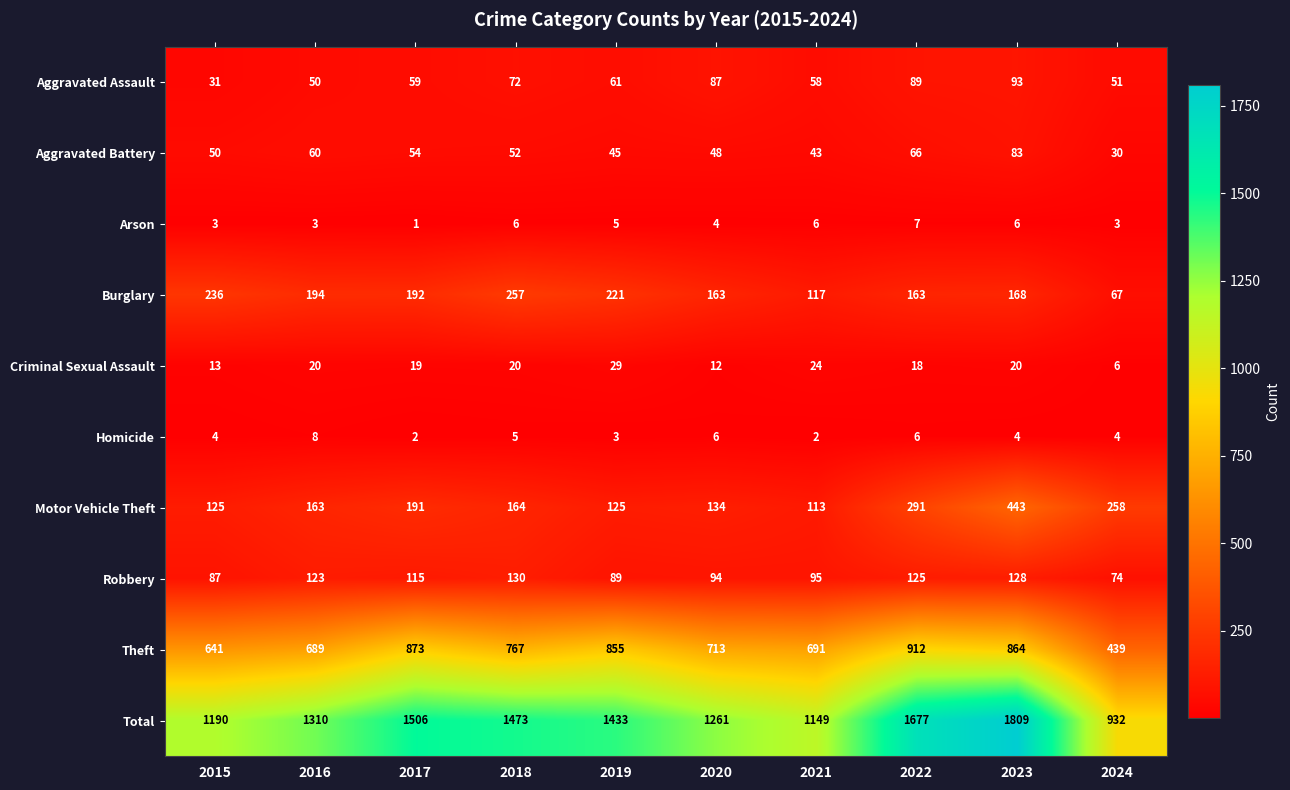

How many distinct data groups are displayed?

10